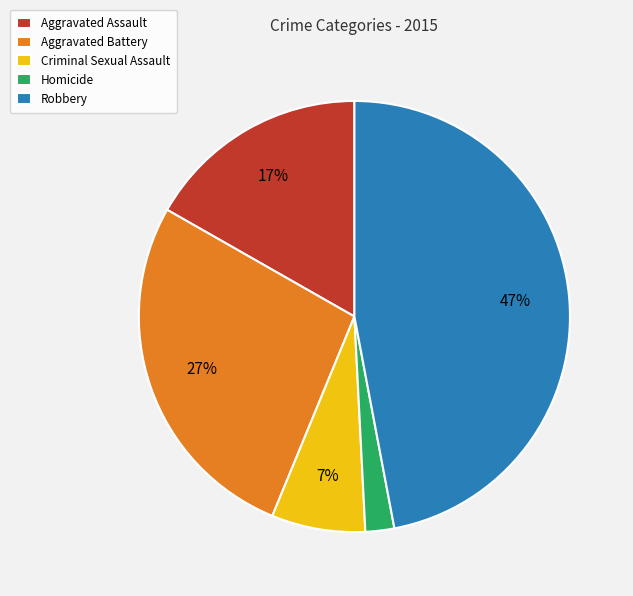

To the nearest percent, what portion does Aggravated Assault represent?

17%